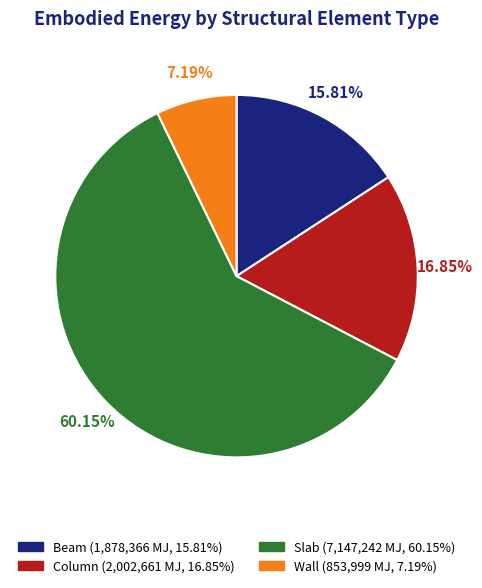

How many slices are in this pie chart?

4